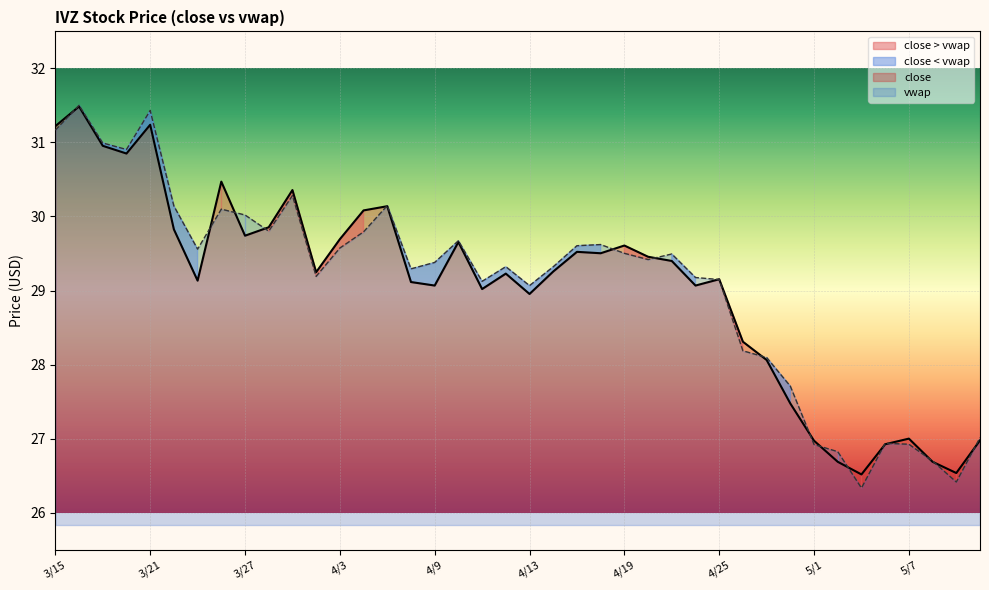

True or false: vwap has a value of 30.9 at 3/20.

True